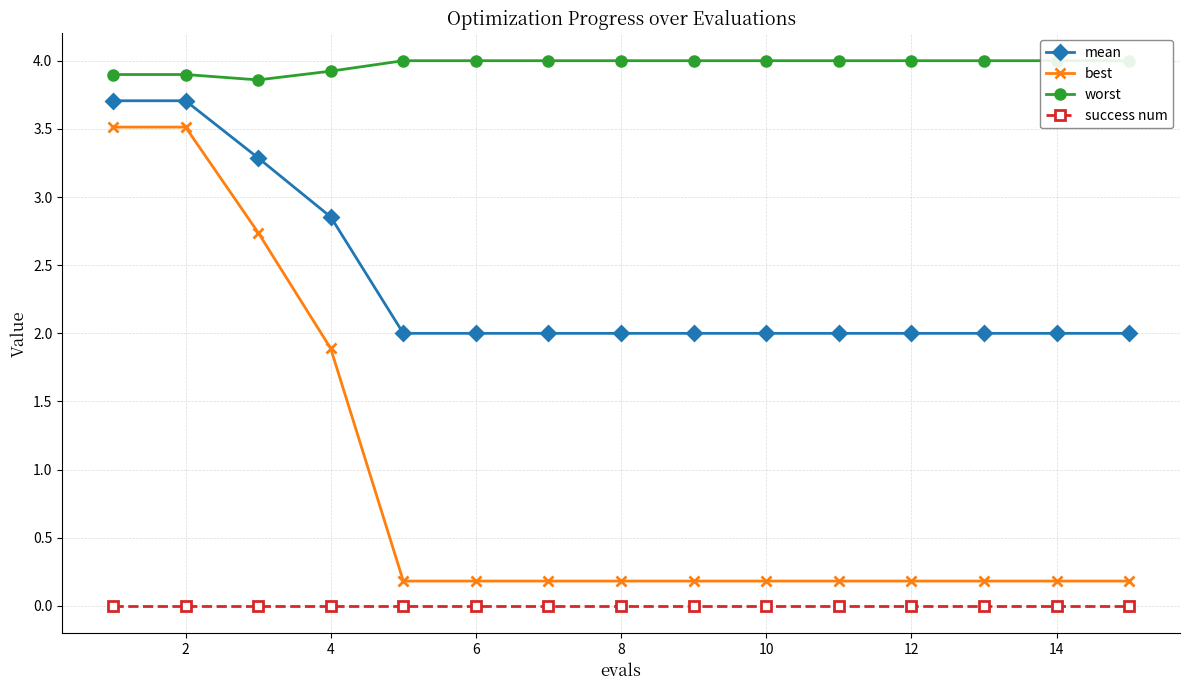

True or false: best has a value of 0.2 at 14.

True